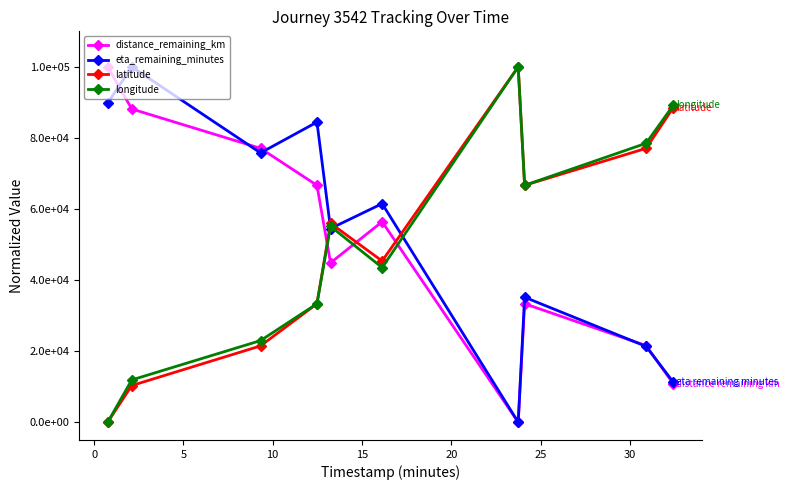

True or false: latitude and distance_remaining_km cross at least once.

True